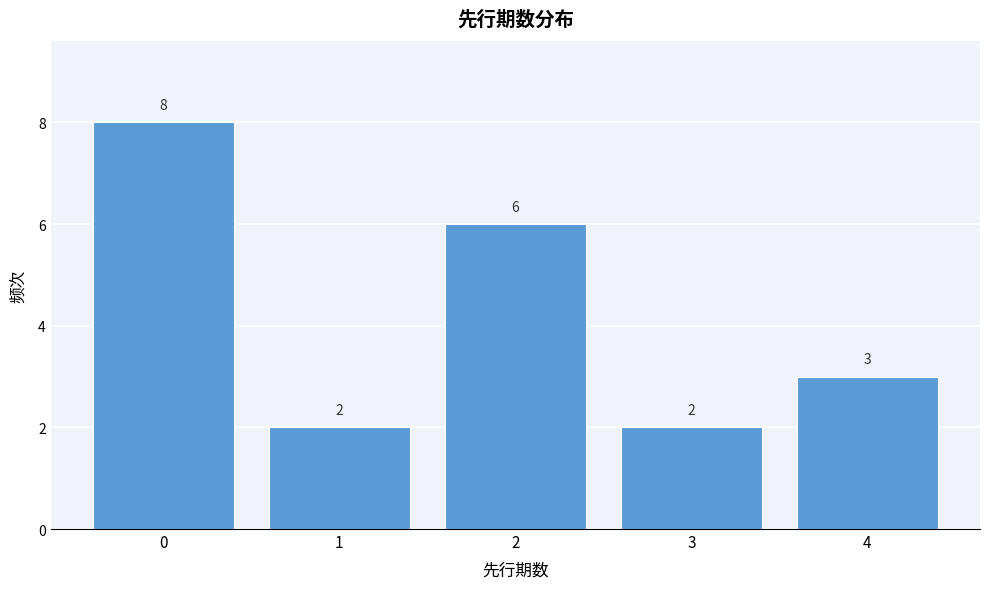

Over which range of the x-axis is the bar tallest?

-0.5 to 0.5